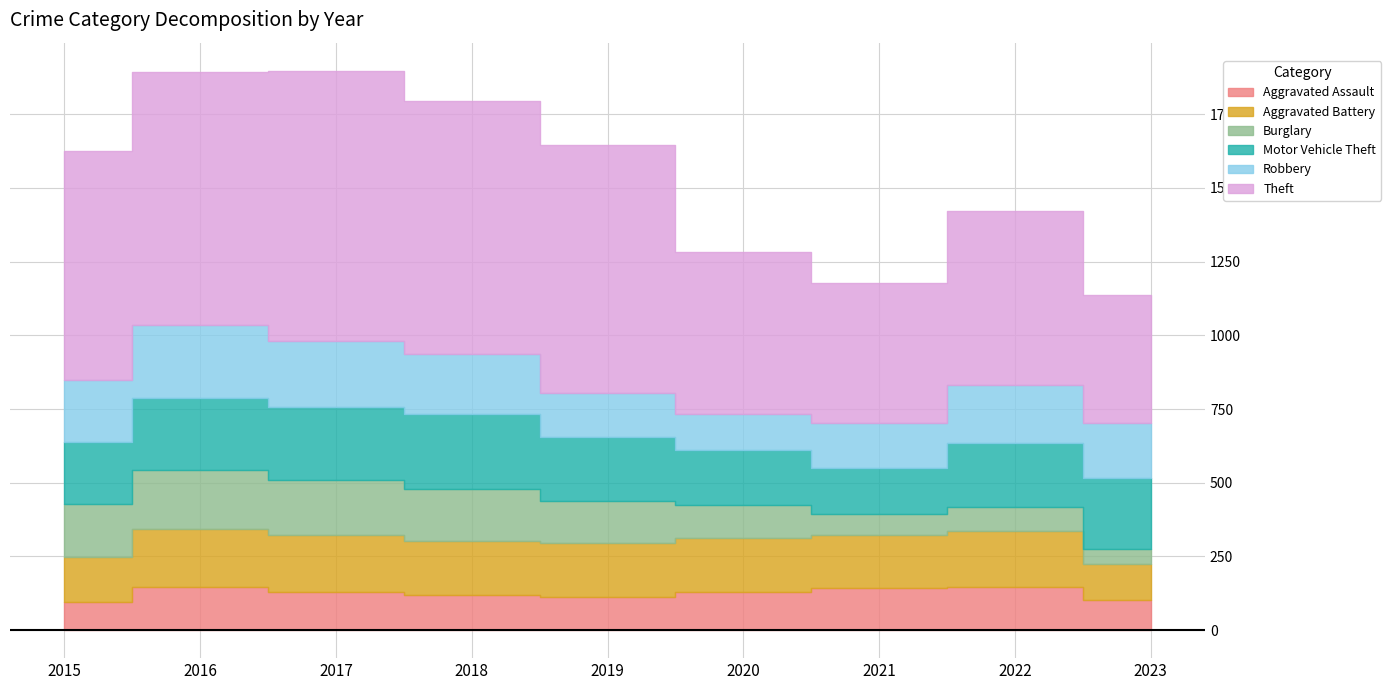

At which category does Burglary reach its first local peak?

2016